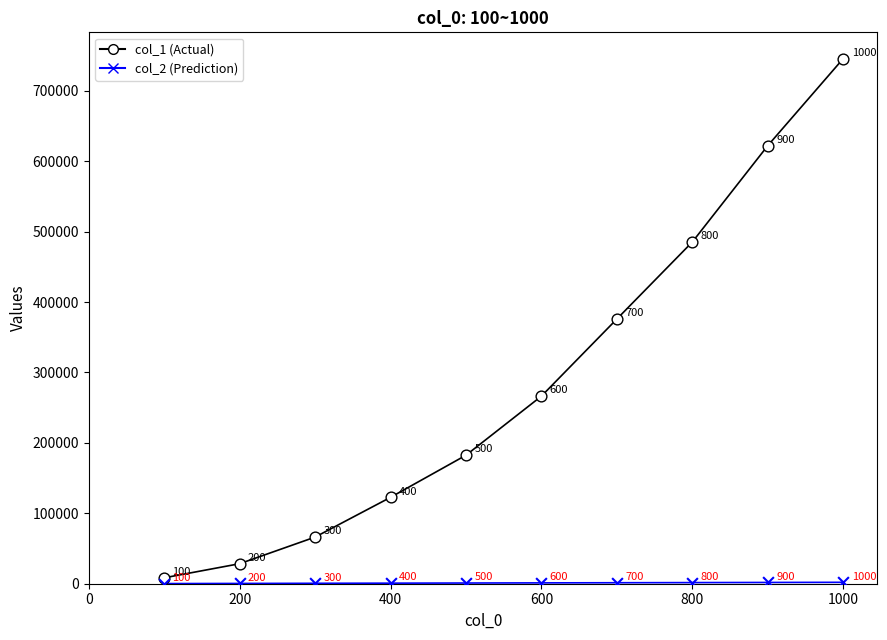

Across all data points, what is the range of X values (max minus min)?

900